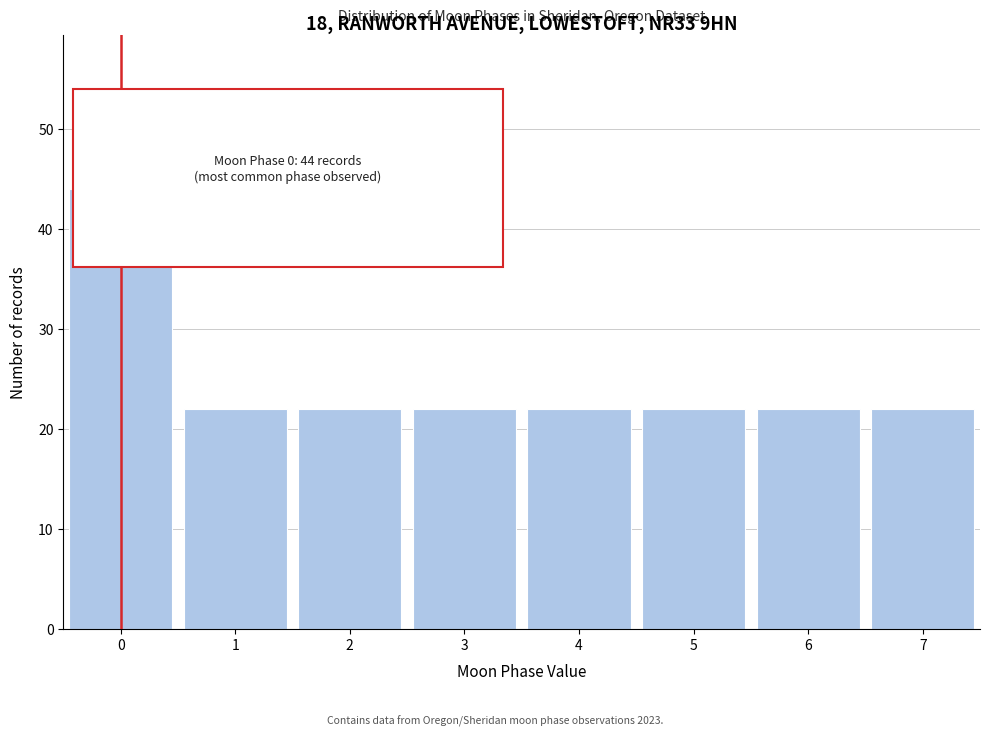

Reading left to right, list all the values displayed in this chart.

0=44	1=22	2=22	3=22	4=22	5=22	6=22	7=22